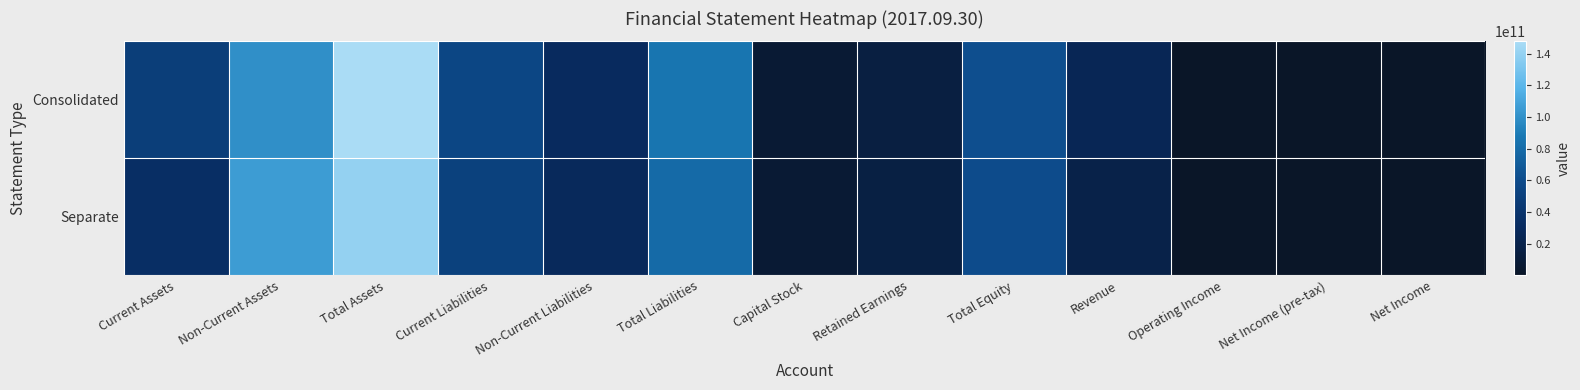

What is the difference between the highest and lowest values at Total Liabilities?

6248892318